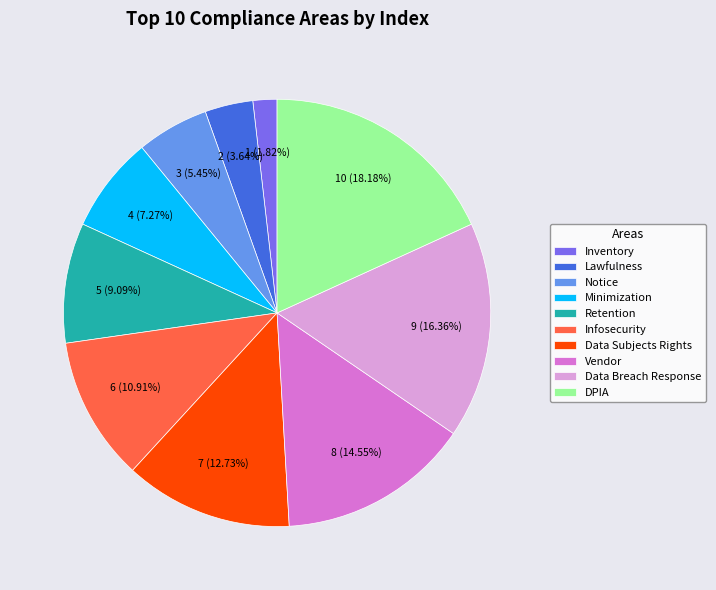

What percentage is NOT represented by Lawfulness?

96.4%